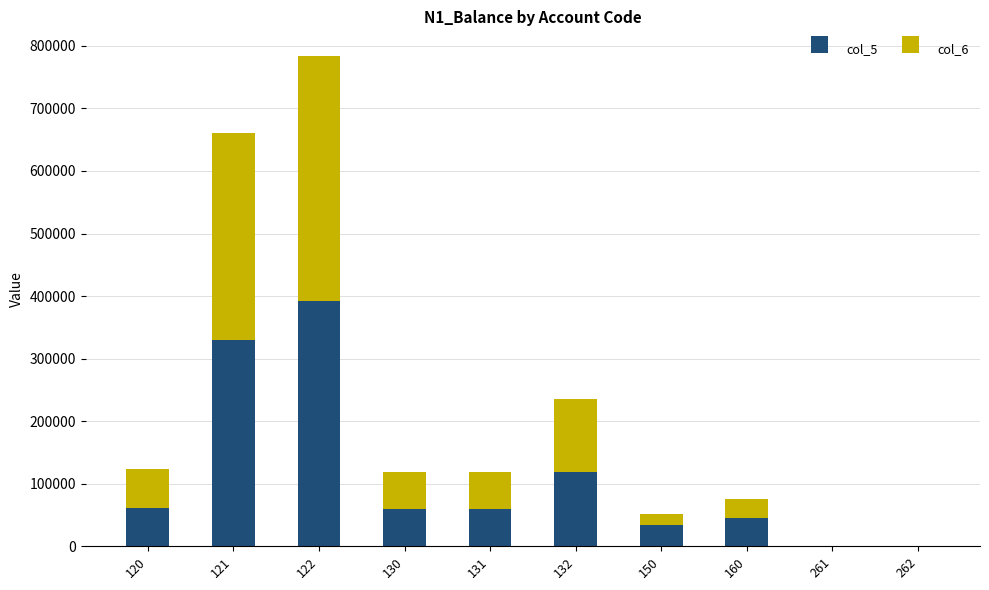

What are all the series names shown in the legend?

col_5, col_6